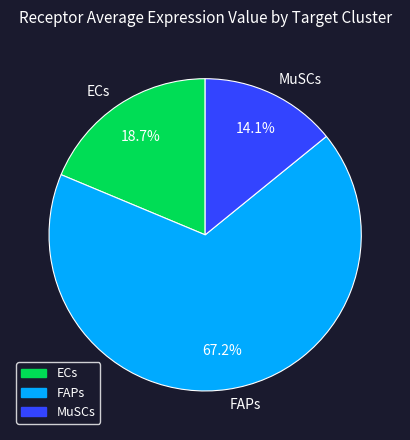

Which slice is the smallest?

MuSCs